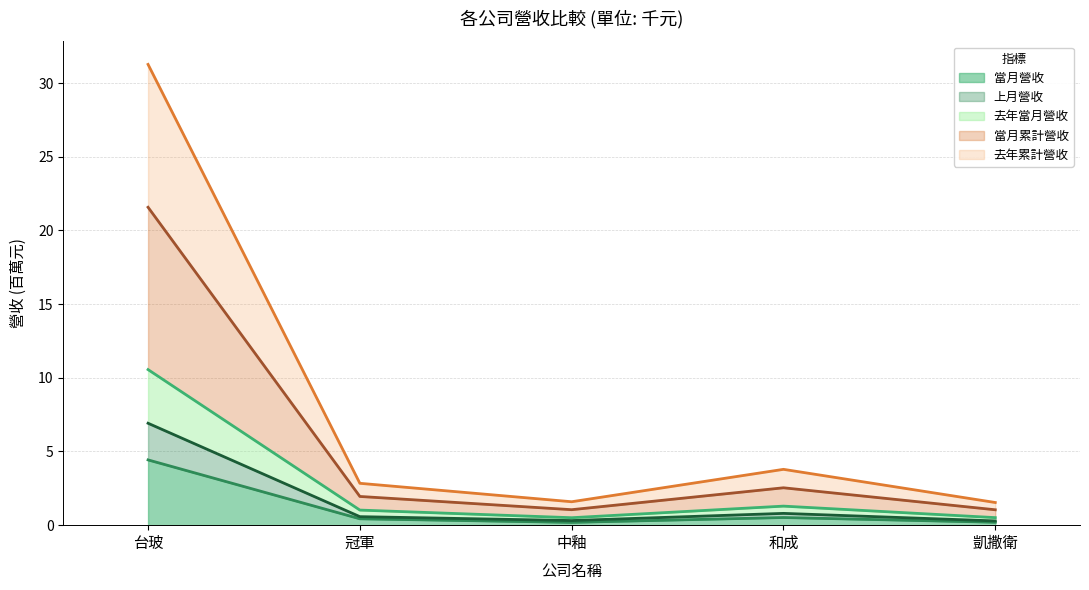

Reading right to left, extract all data points from this chart.

當月營收: 0.2	0.5	0.2	0.4	4.4
上月營收: 0.3	0.8	0.3	0.6	6.9
去年當月營收: 0.5	1.3	0.5	1.0	10.6
當月累計營收: 1.0	2.5	1.1	1.9	21.6
去年累計營收: 1.5	3.8	1.6	2.8	31.3